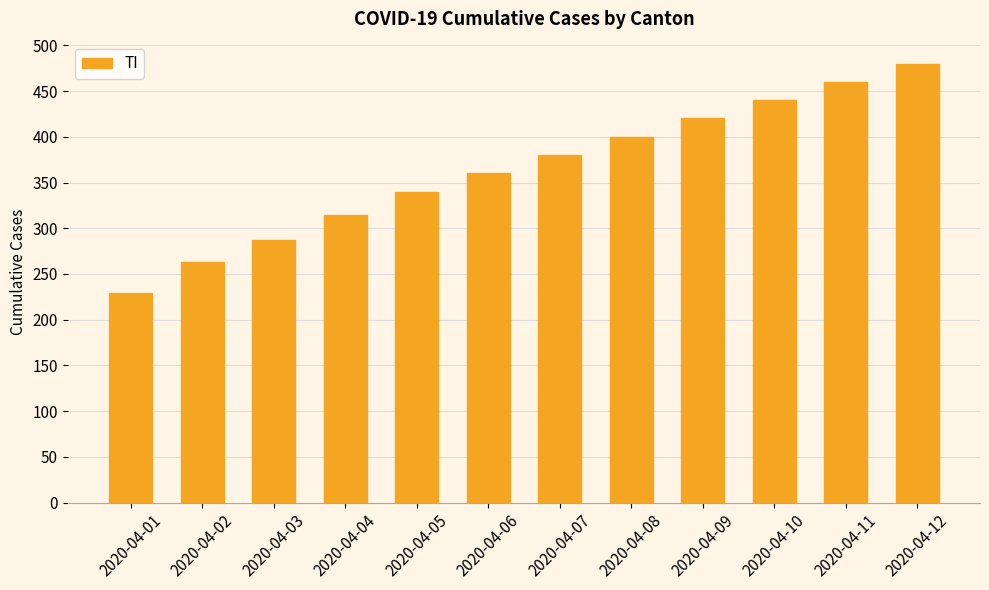

What is the ratio of the value at 2020-04-05 to the value at 2020-04-03?

1.2